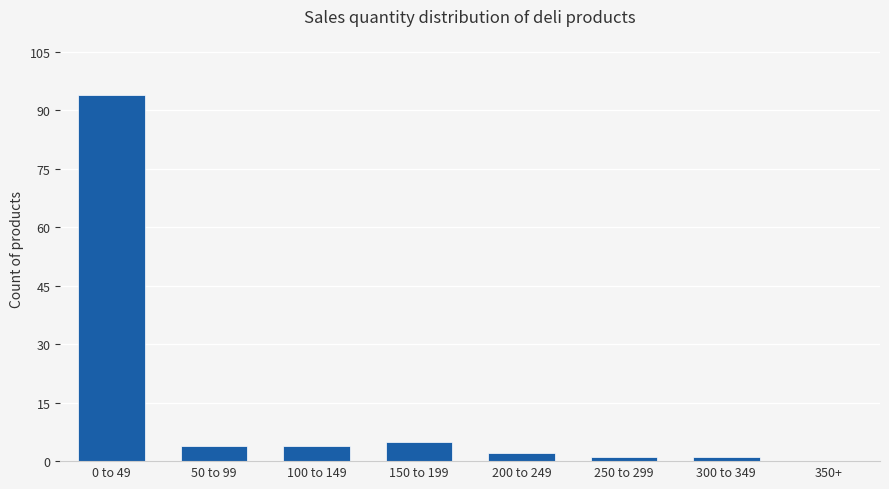

Reading right to left, transcribe all the data shown in this chart.

350+=0	300 to 349=1	250 to 299=1	200 to 249=2	150 to 199=5	100 to 149=4	50 to 99=4	0 to 49=94